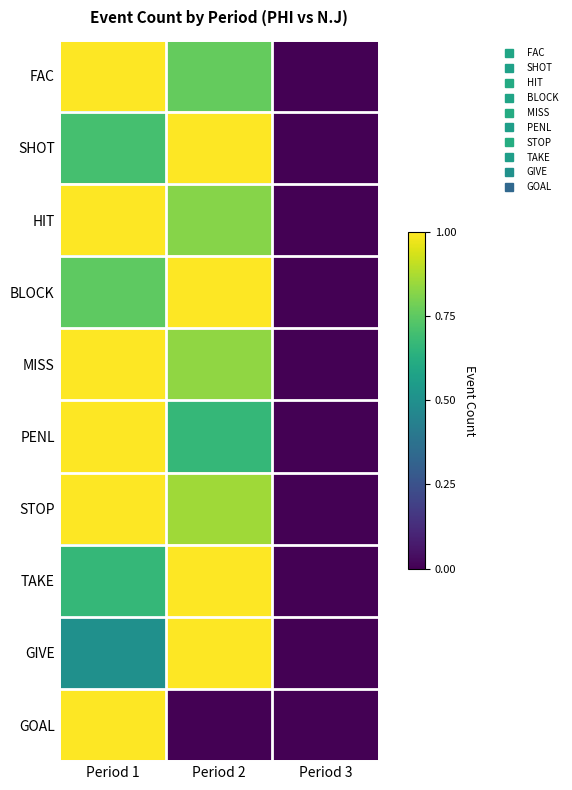

Which category has the lowest value across all series?

Period 3